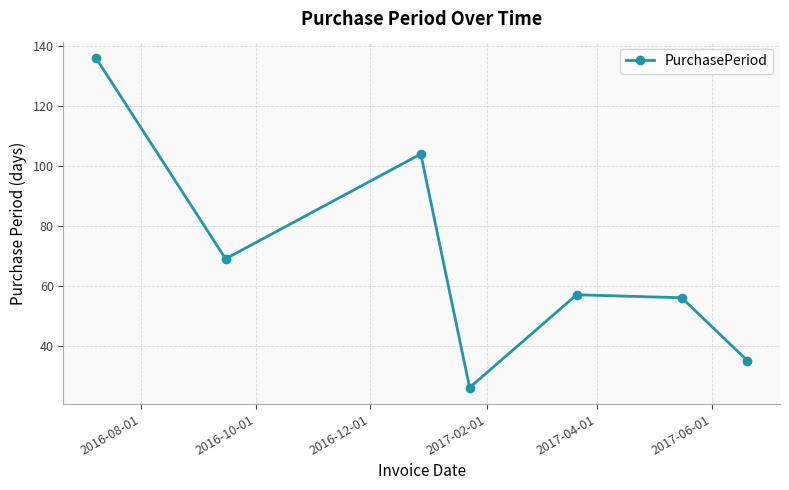

How many series are shown in this chart?

1